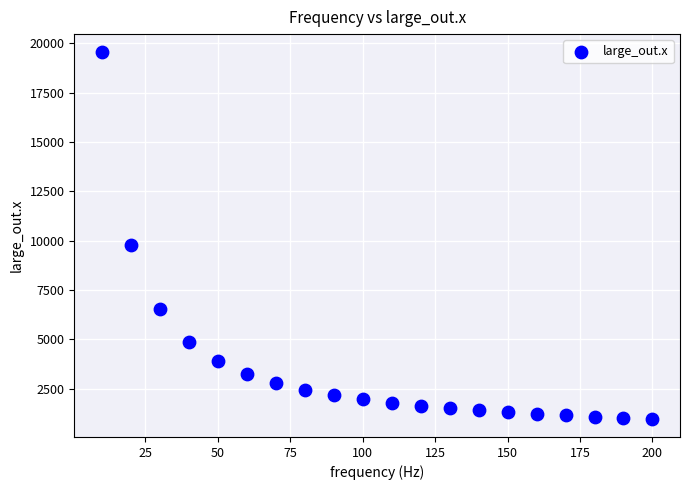

What is the range of X values (max minus min)?

190.0